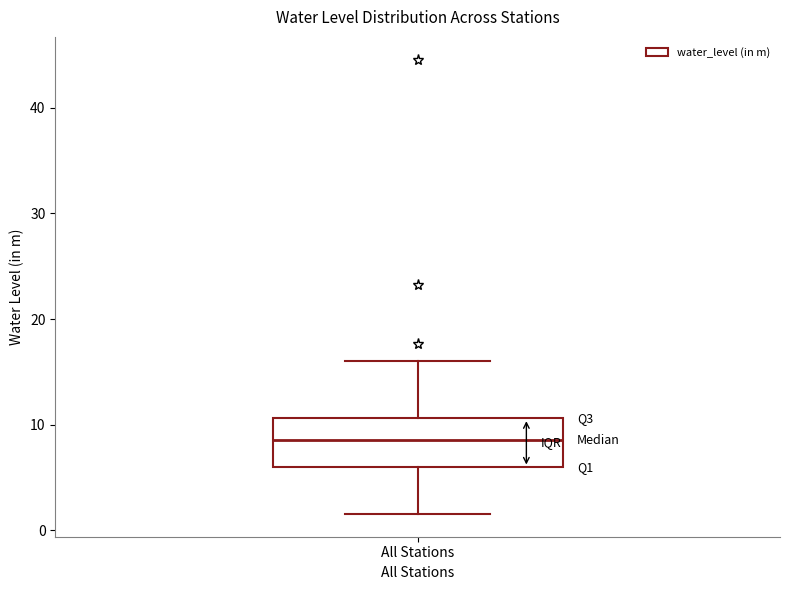

Where does the lower whisker of the box for All Stations end on the y-axis? The values are not printed on the chart, so give them approximately, as read against the axis.

2